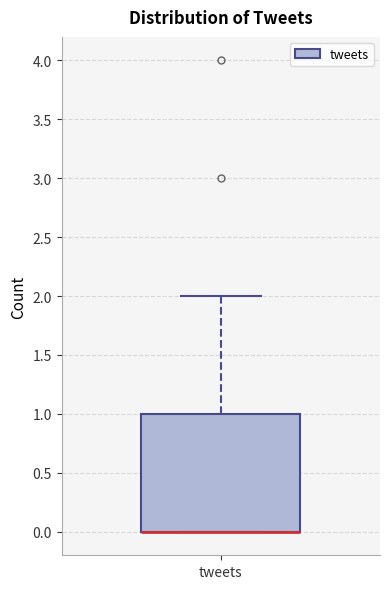

Where is the lower edge of the box for tweets on the y-axis? The values are not printed on the chart, so give them approximately, as read against the axis.

0